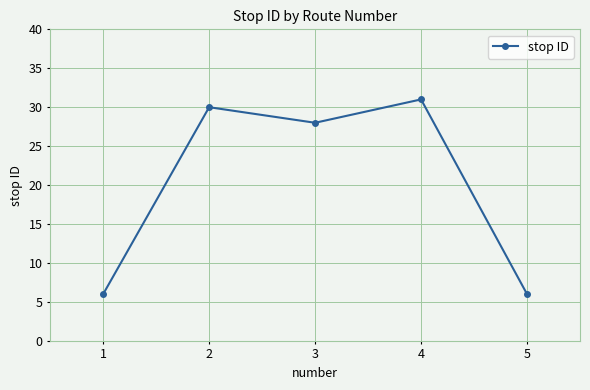

What is the value of the 4th point from the left?

31